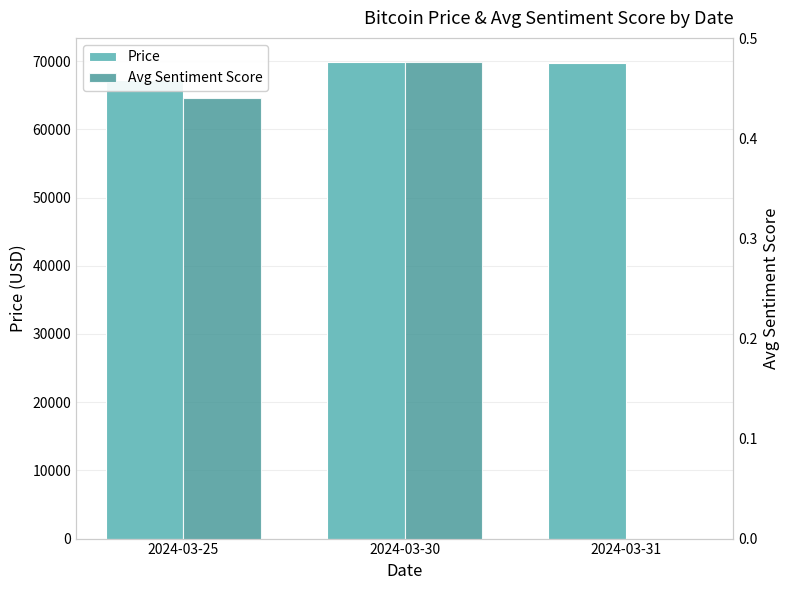

What is the minimum value for Price?

67311.0